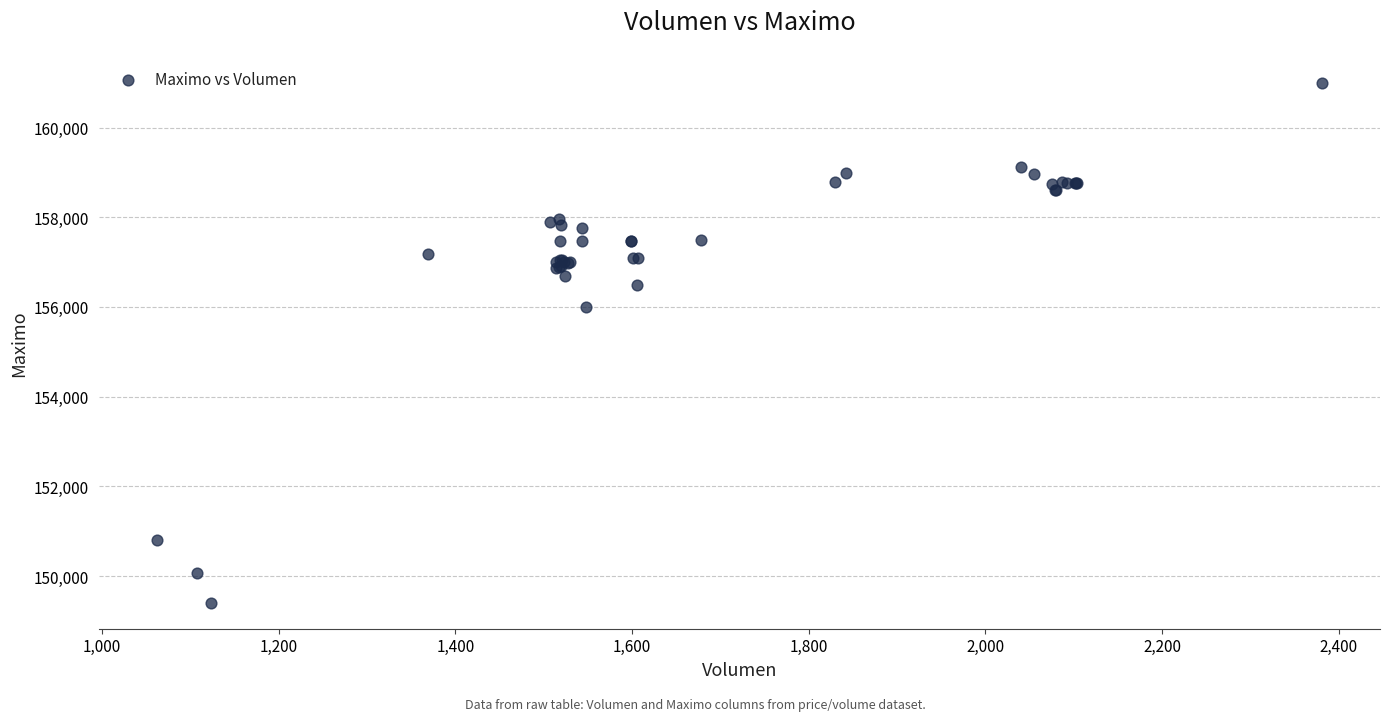

What Y value in the scatter plot is closest to 155202?

156000